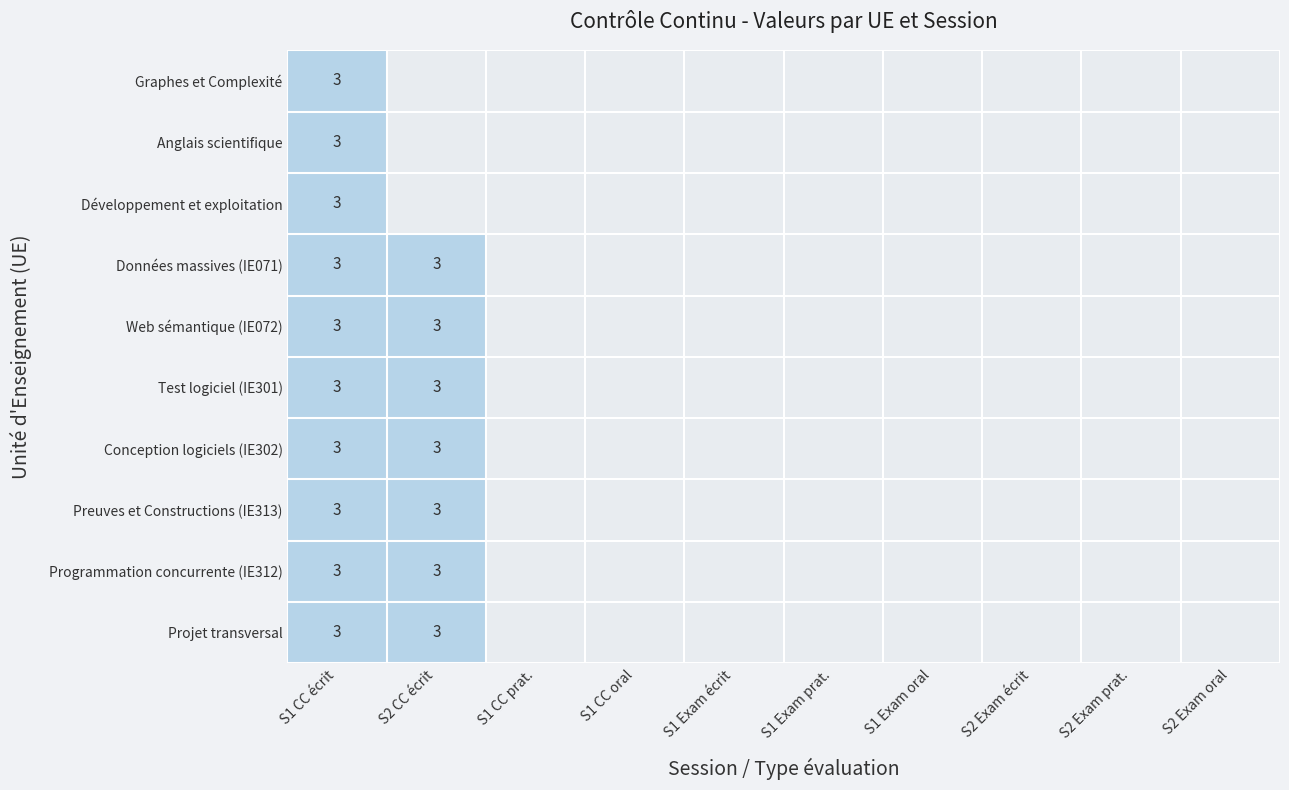

Count the number of categories in the chart.

10